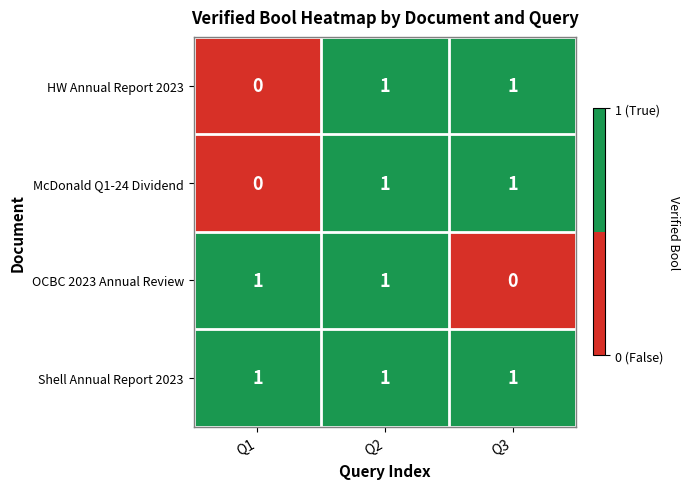

How many data points in HW Annual Report 2023 are less than 1?

1